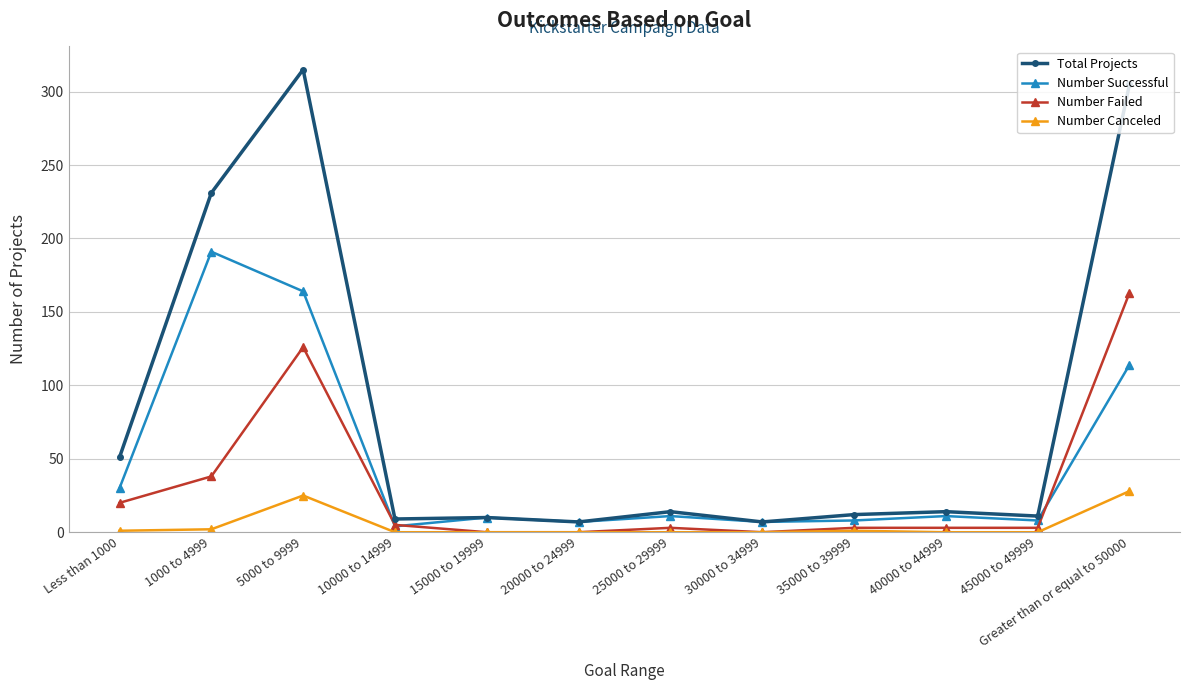

What are all the series names shown in the legend?

Total Projects, Number Successful, Number Failed, Number Canceled